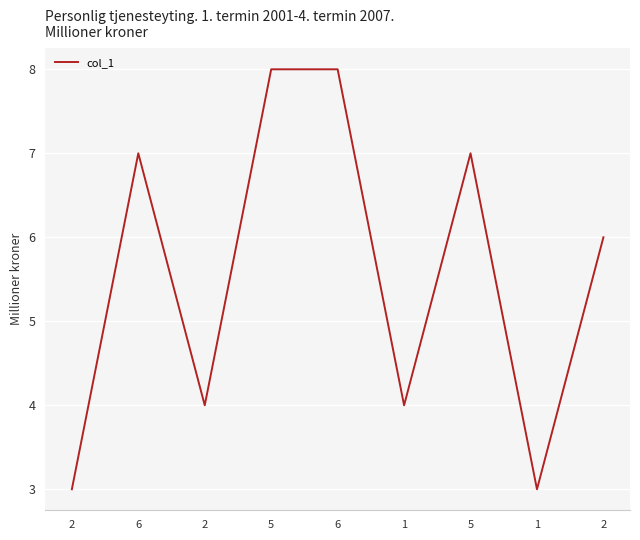

How many lines are shown in the chart?

1